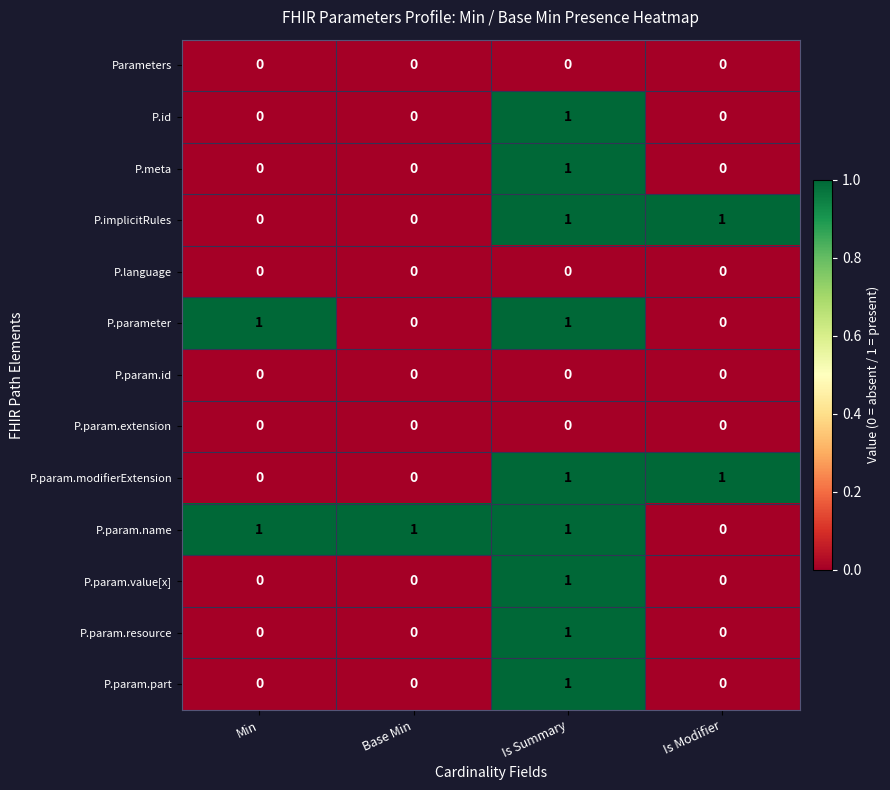

The P.param.name series shows 1 at Min. True or false?

True